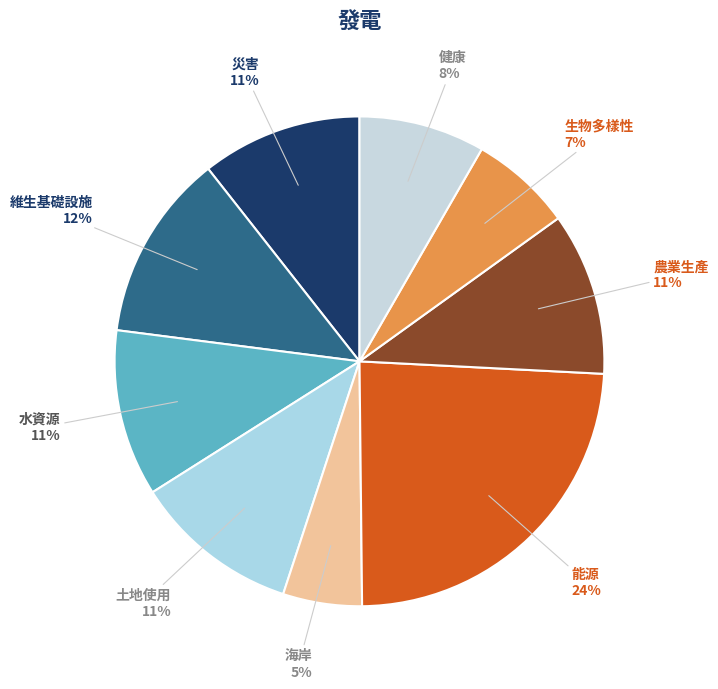

Do 生物多樣性 and 維生基礎設施 together represent more than half of the pie?

No